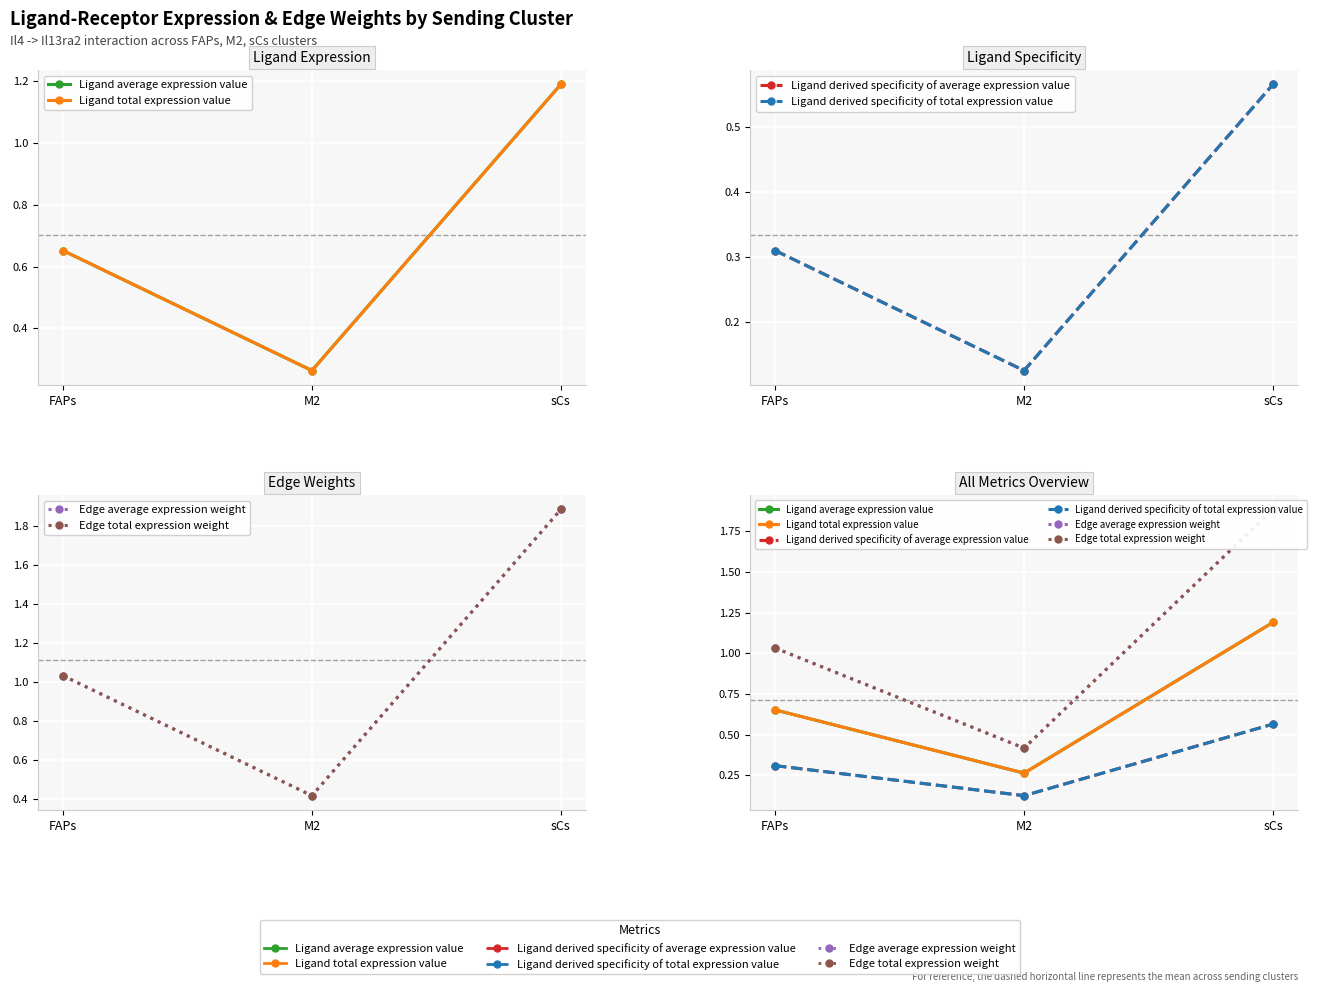

What is the value of the Edge total expression weight point at the 2nd from the left?

0.4